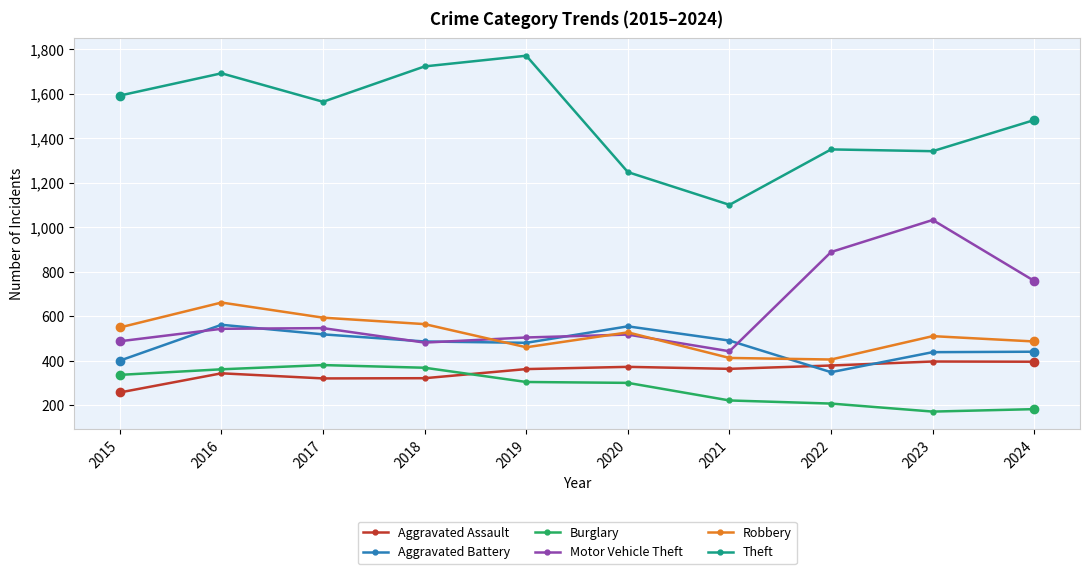

What is the difference between the second highest and second lowest values in the Theft series?

475